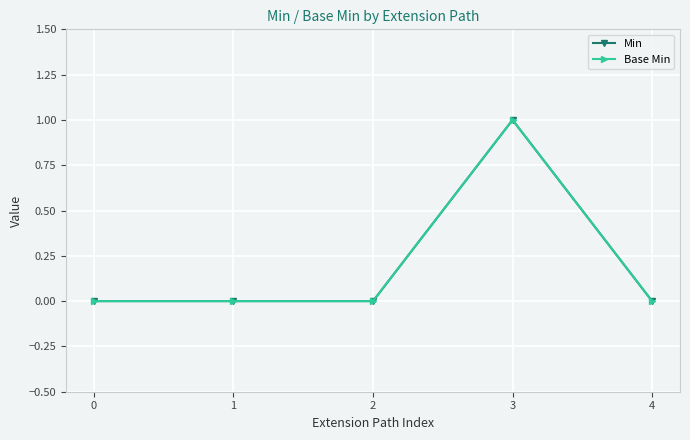

True or false: Base Min has a value of -1 at 0.

False